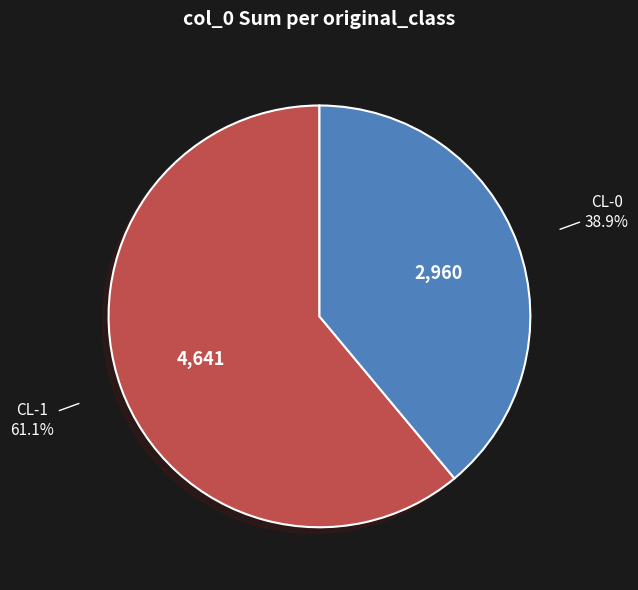

Is there a majority slice in this chart?

Yes